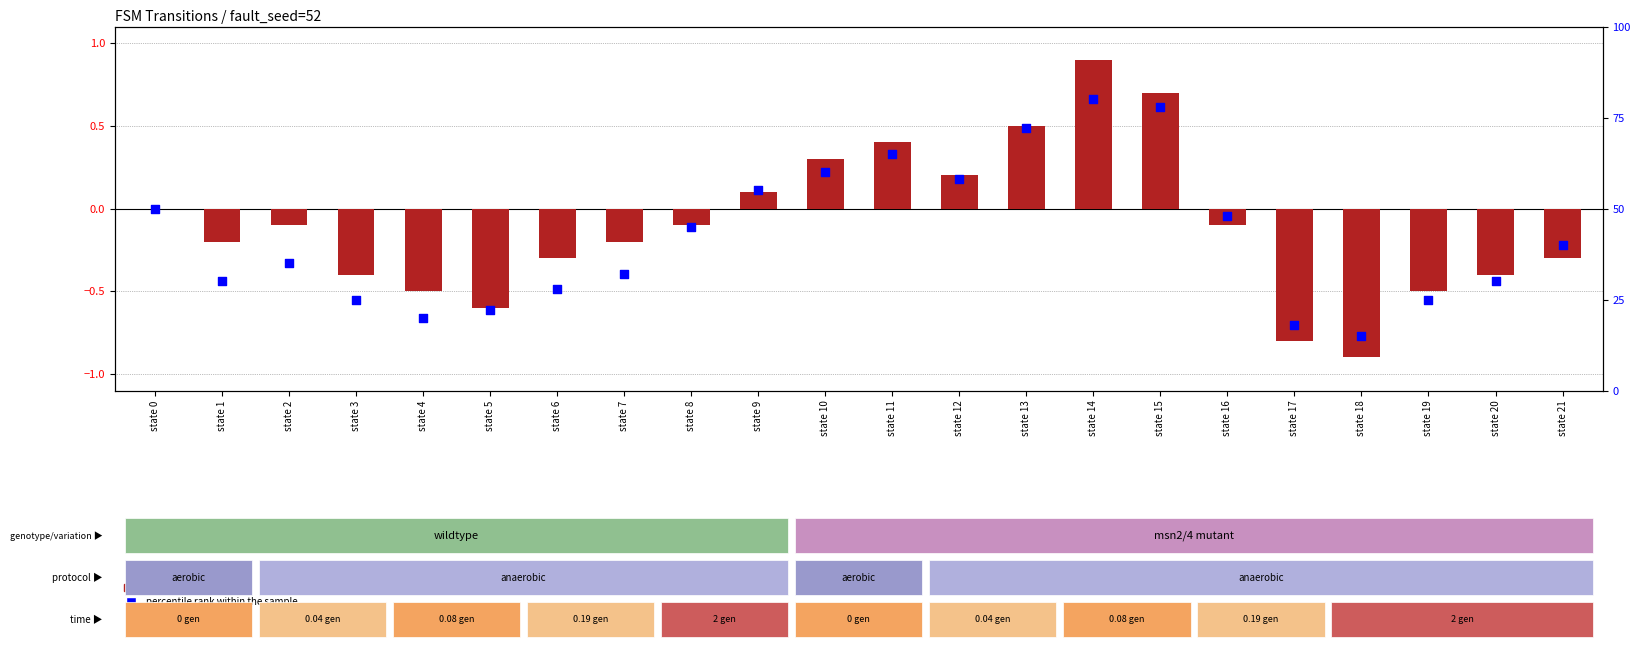

At how many categories does at least one series exceed 44?

10